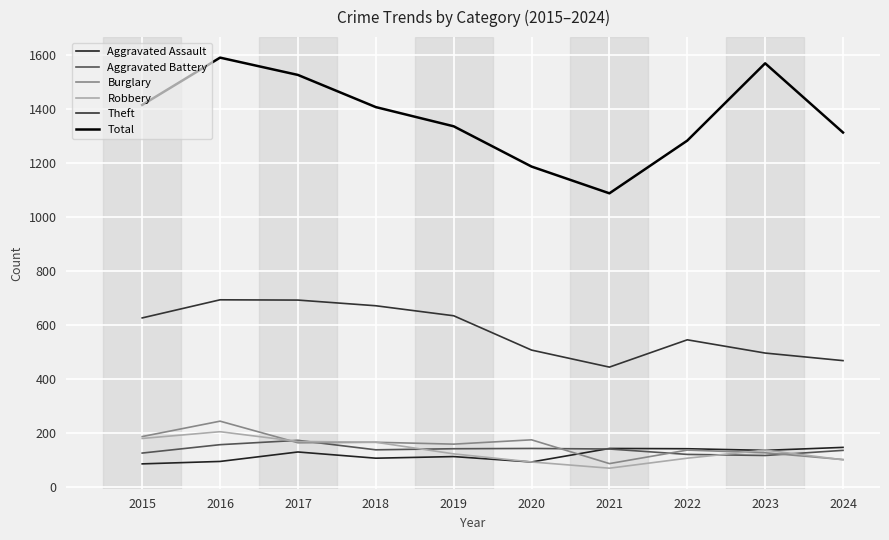

Rank the series by their maximum value, from highest to lowest.

Total, Theft, Burglary, Robbery, Aggravated Battery, Aggravated Assault